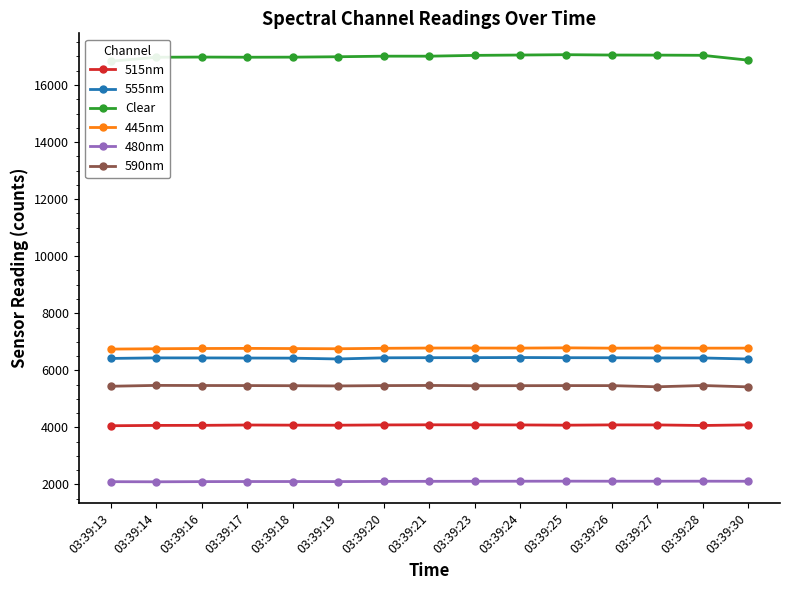

True or false: Clear has a value of 16975 at 03:39:18.

True